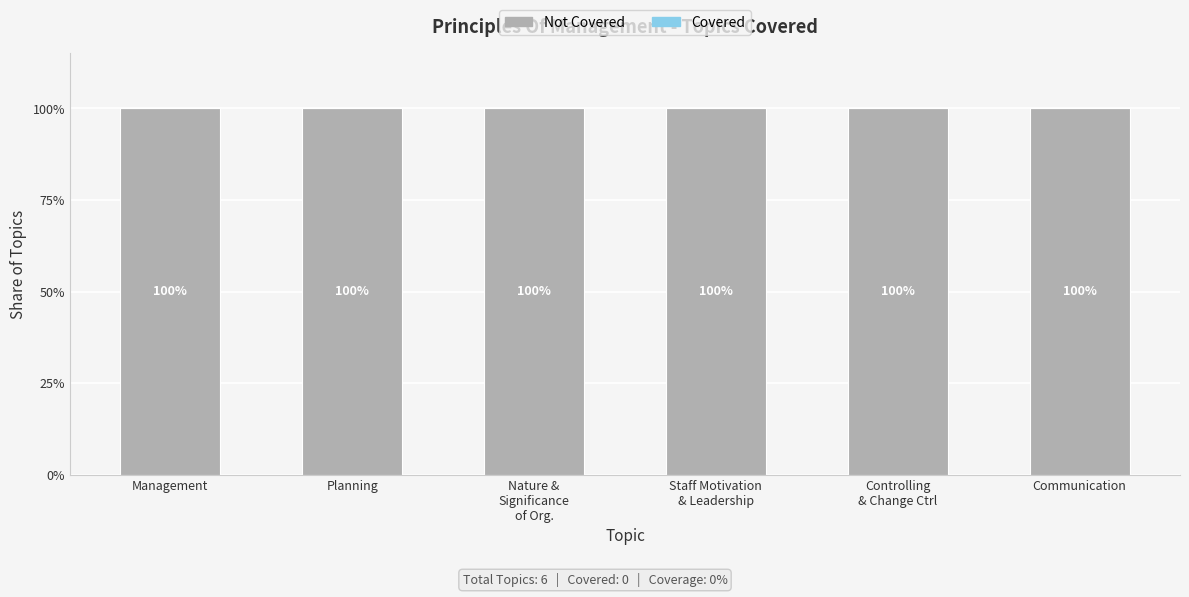

Is it true that Not Covered equals 0 at Management?

False